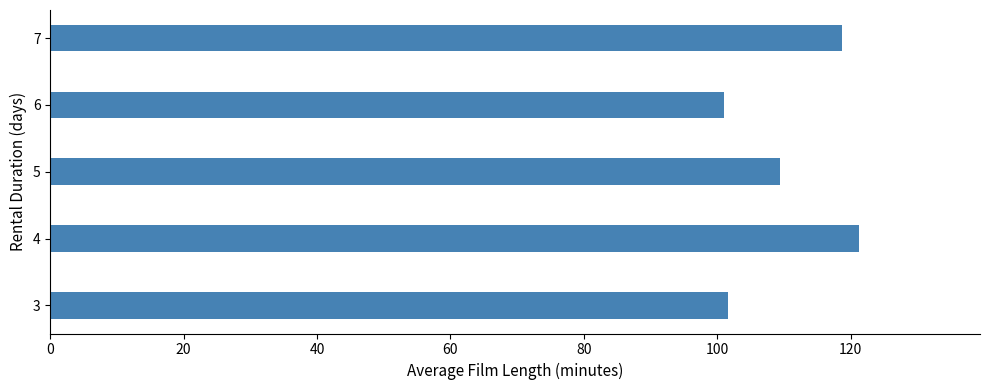

True or false: the data shows 101.0 at 6.

True